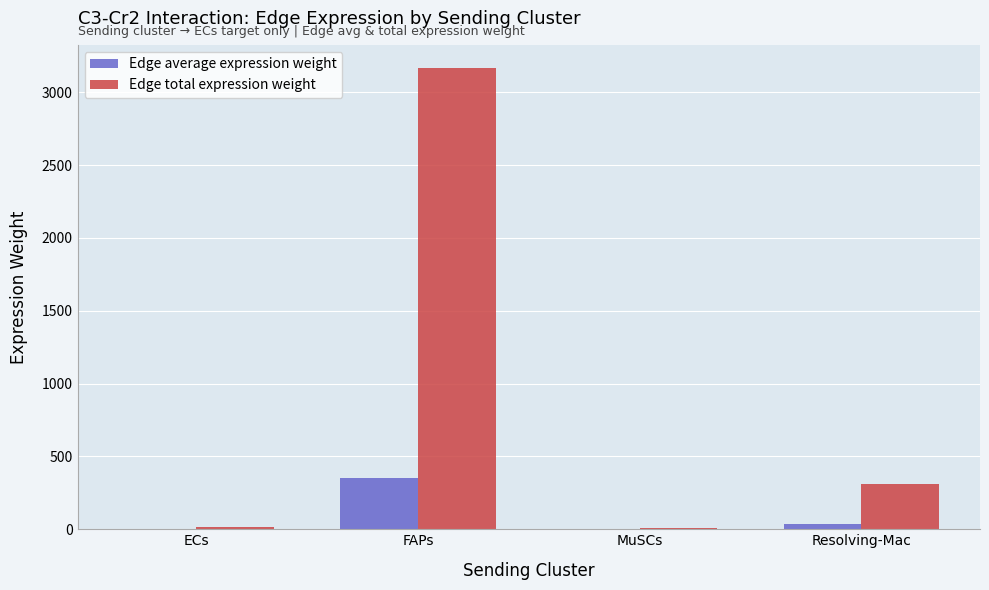

What is the greatest value displayed?

3167.9